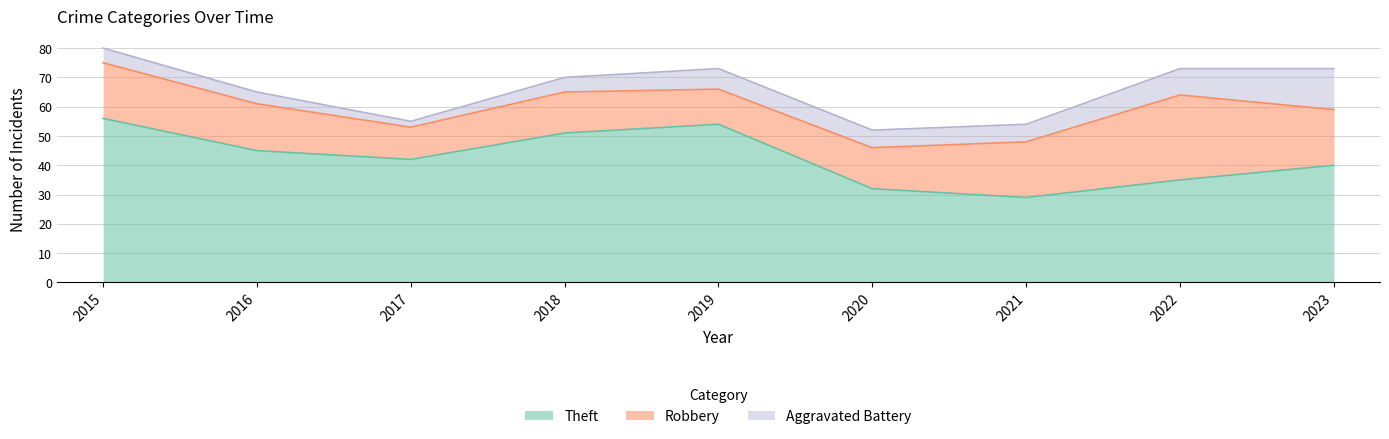

The value of Theft at 2016 is 31. True or false?

False